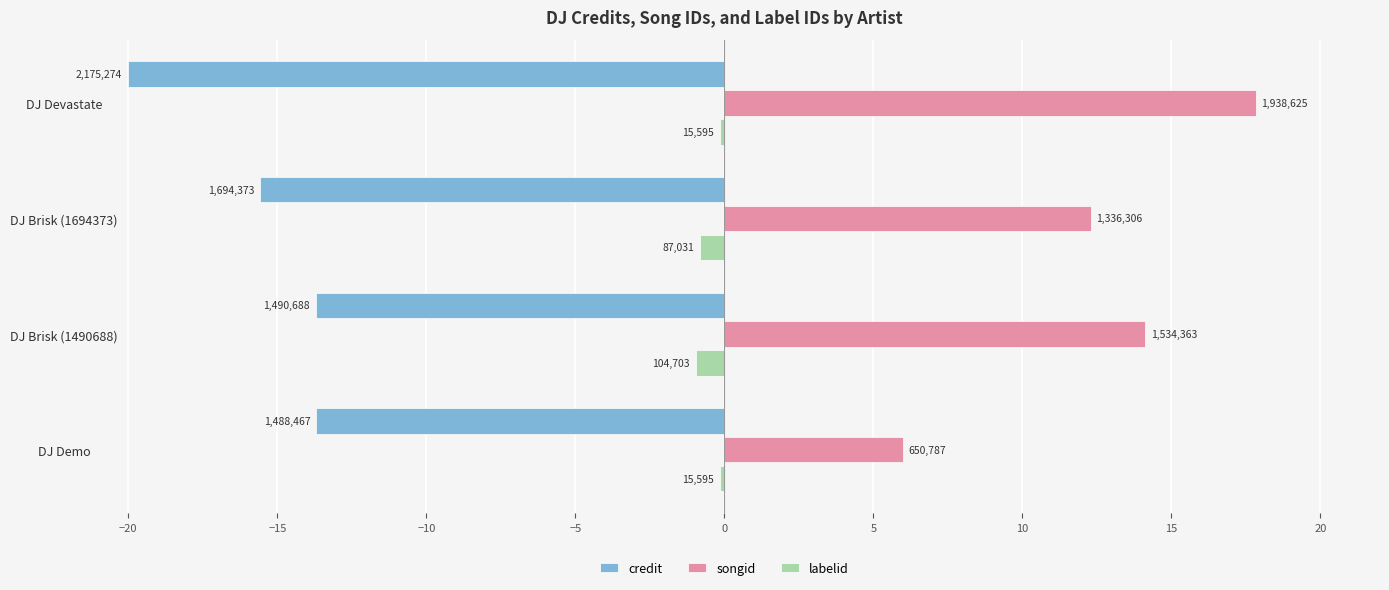

What are all the series names shown in the legend?

credit, songid, labelid